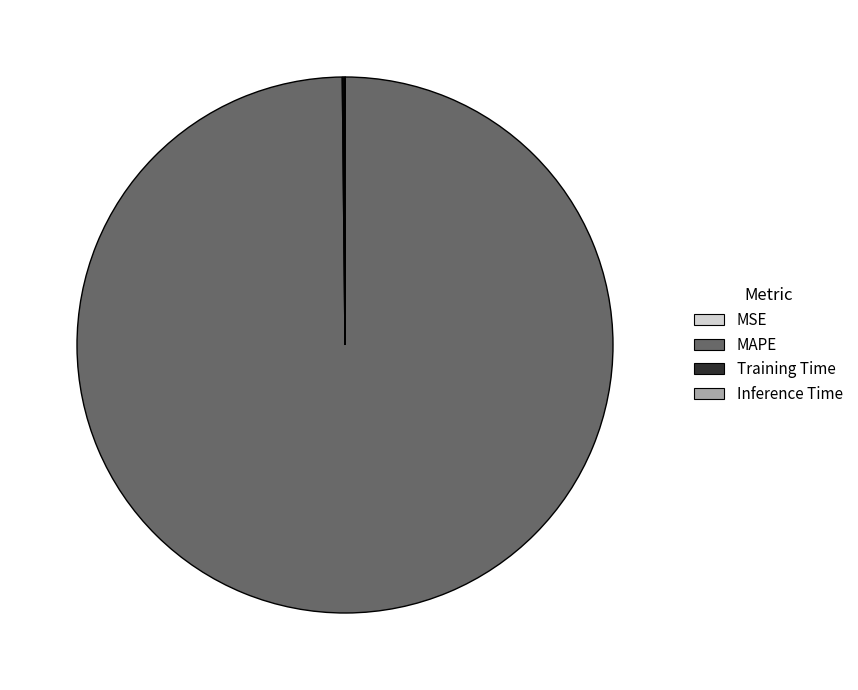

Which slice represents more than half of the pie?

MAPE